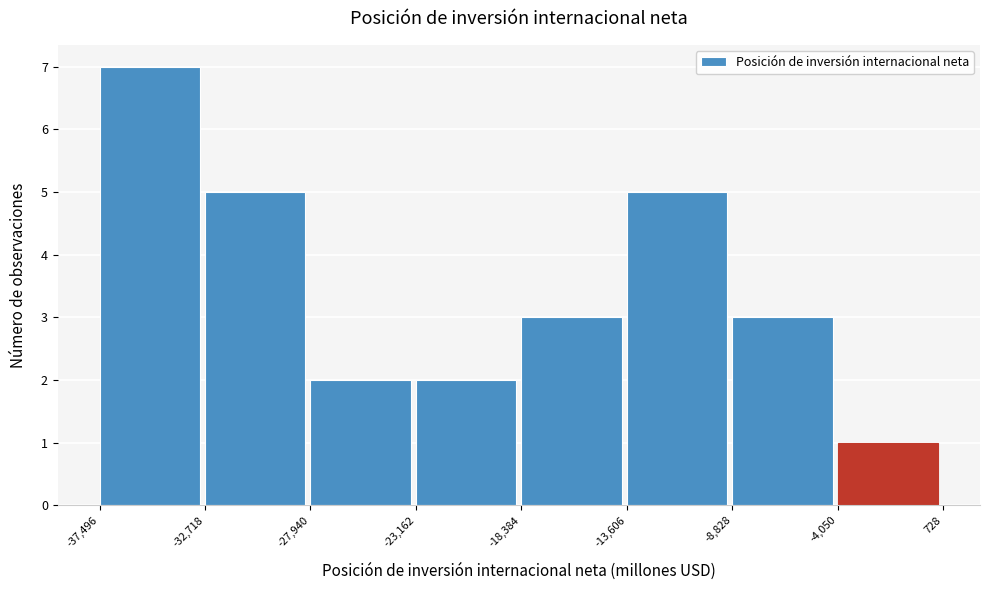

Reading left to right, transcribe this chart: for each bar, give the range it covers on the x-axis and its height. The values are not printed on the chart, so give them approximately, as read against the axis.

-37,496 to -32,718: 7
-32,718 to -27,940: 5
-27,940 to -23,162: 2
-23,162 to -18,384: 2
-18,384 to -13,606: 3
-13,606 to -8,828: 5
-8,828 to -4,050: 3
-4,050 to 728: 1